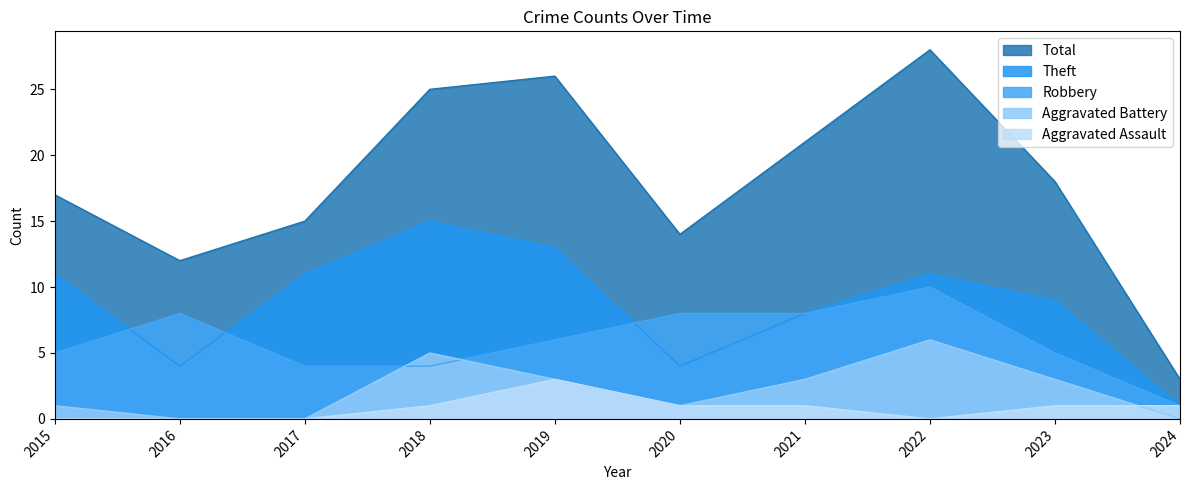

The value of Robbery at 2024 is 0. True or false?

False